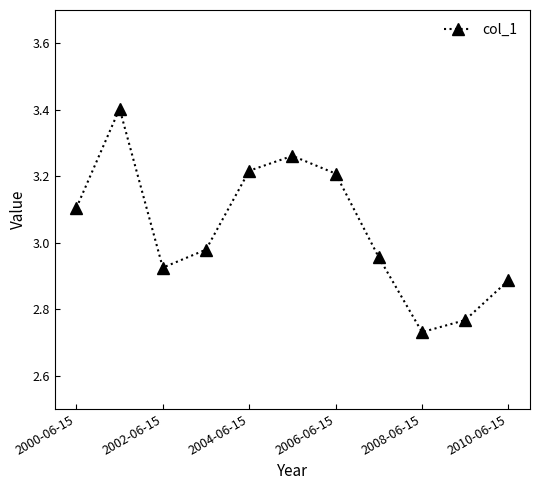

How many points are lower than both their immediate neighbors (excluding endpoints)?

2